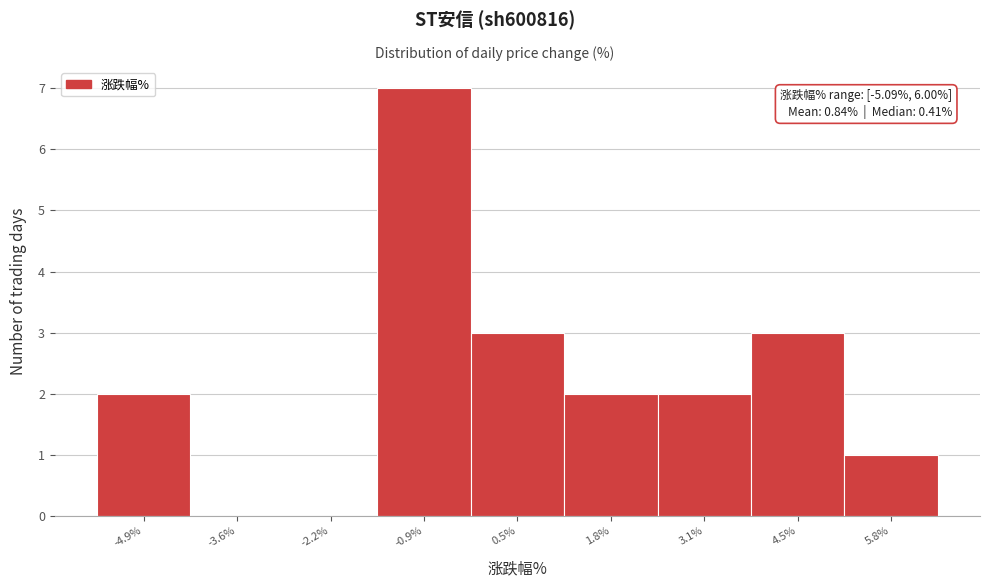

Over which range of the x-axis is the bar tallest?

-1.6 to -0.2